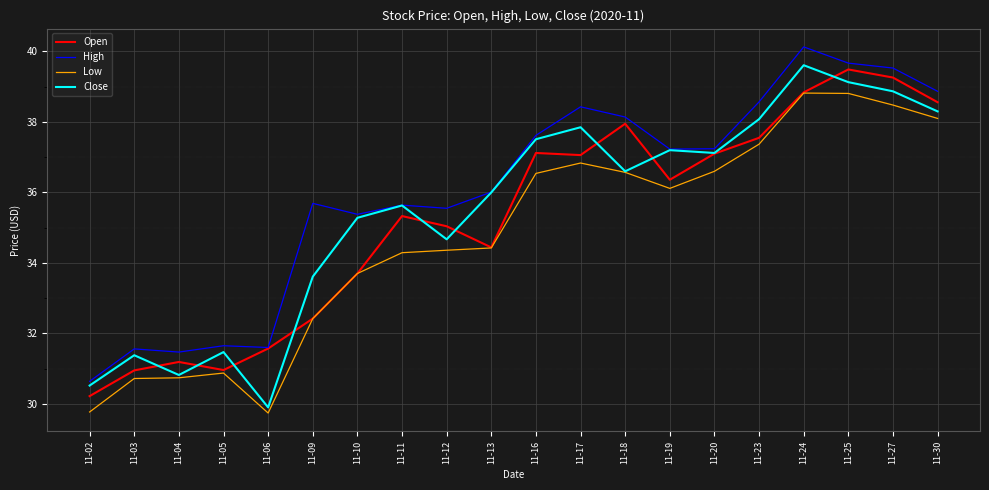

True or false: High and Low intersect in this chart.

False